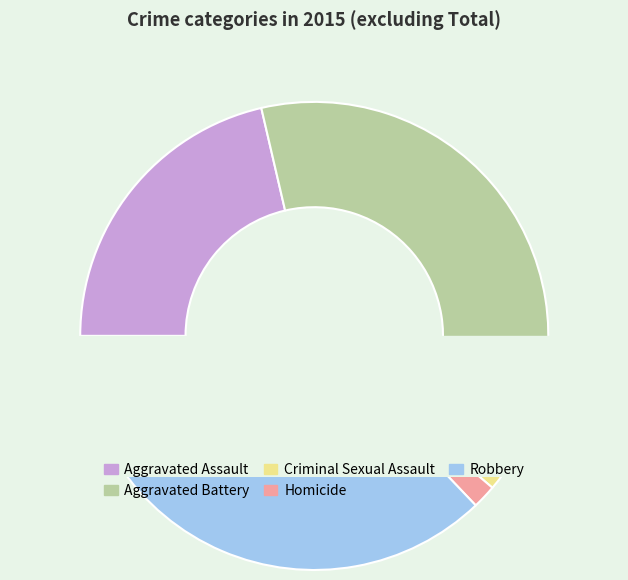

What is the largest slice in the pie chart?

Robbery